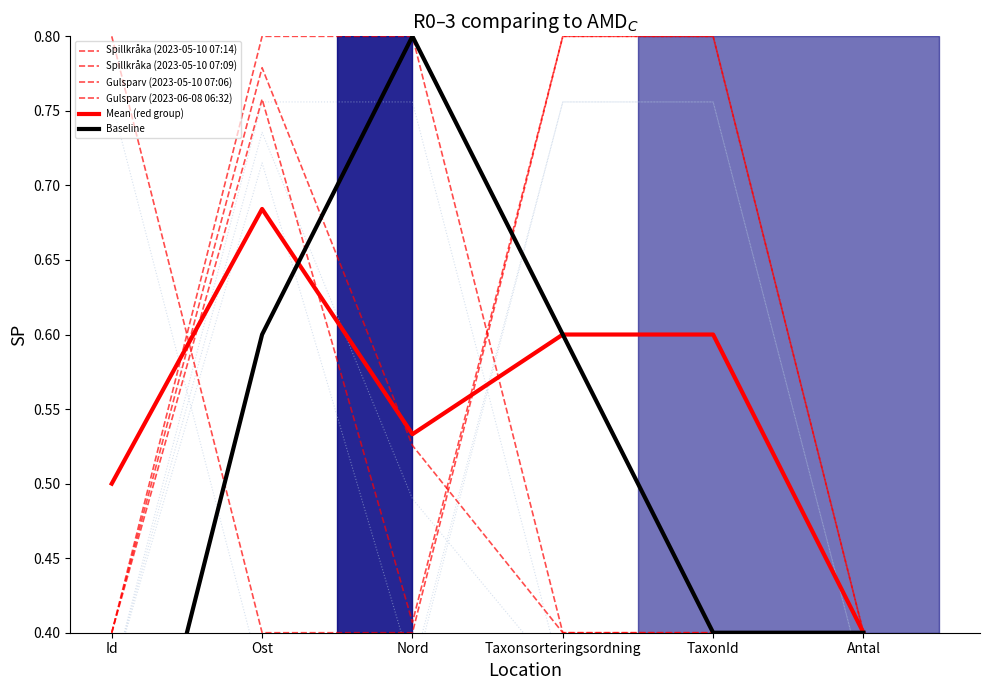

The value of Spillkråka (2023-05-10 07:14) at Antal is 0.6. True or false?

False